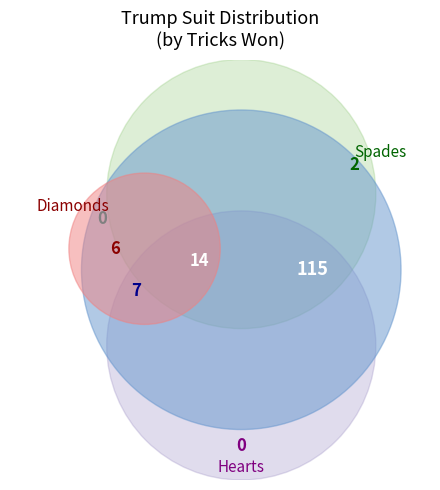

Which slice is the largest?

Clubs